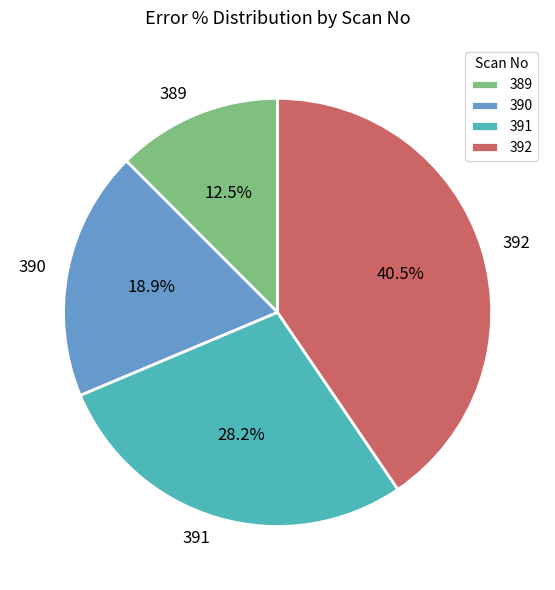

To the nearest percent, what portion does 391 represent?

28%